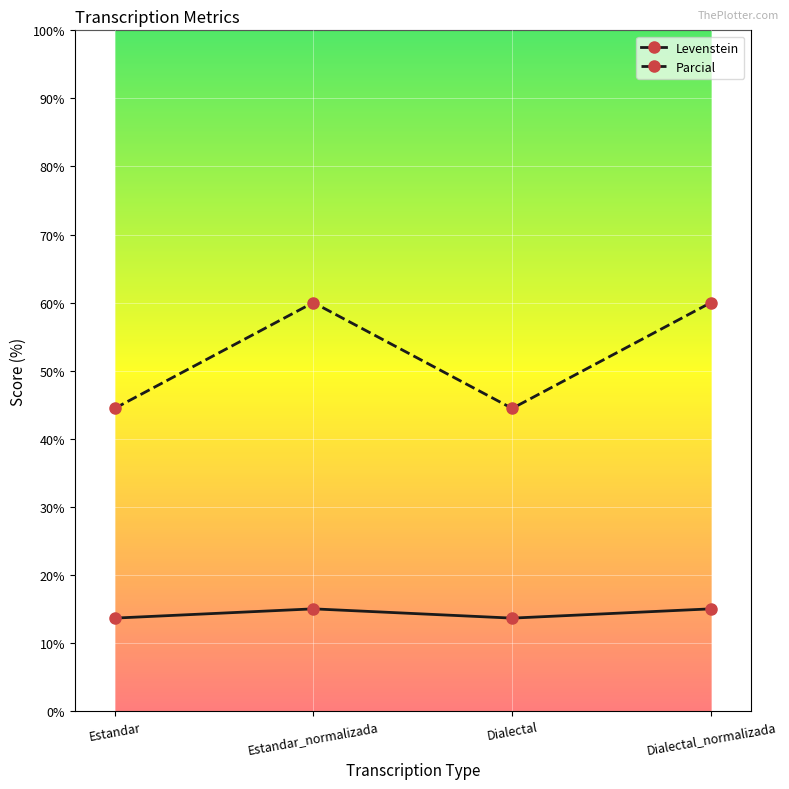

What is the minimum value shown in the chart?

13.6